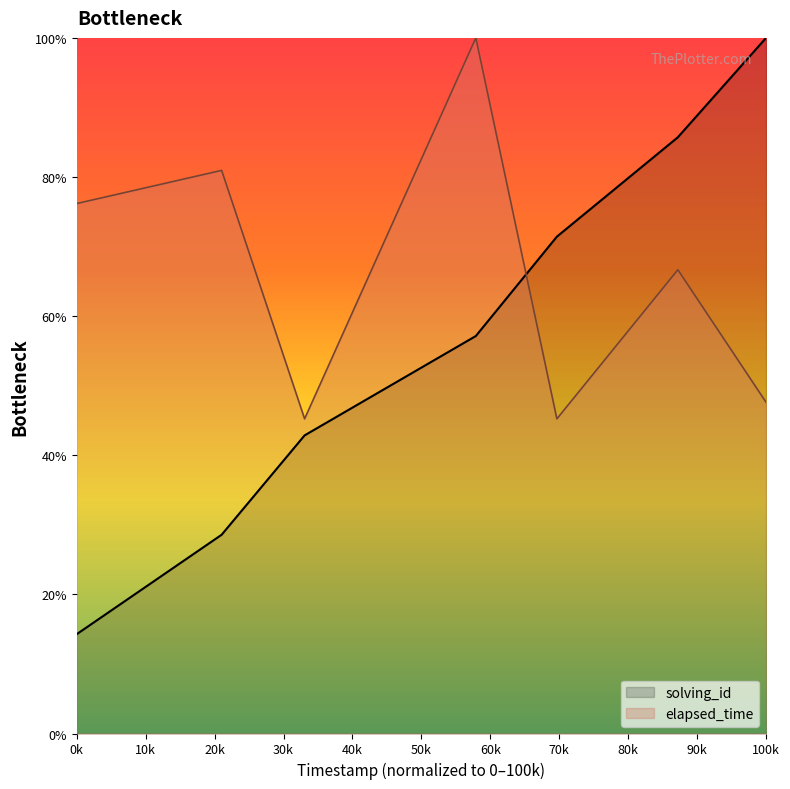

List the series in order of their overall mean, highest first.

elapsed_time, solving_id